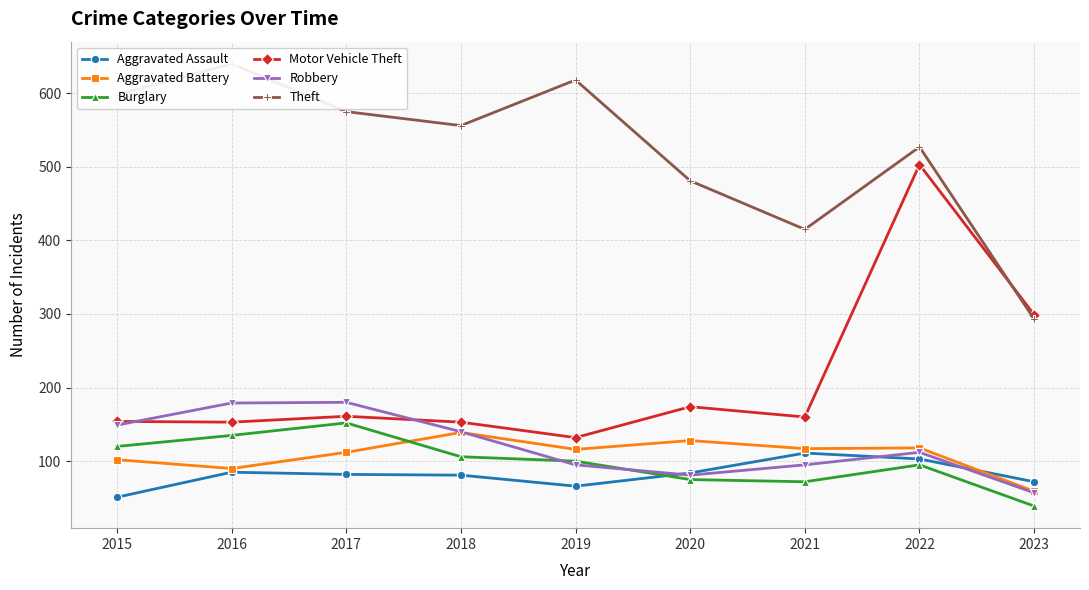

Rank the categories by Robbery value from lowest to highest.

2023, 2020, 2019, 2021, 2022, 2018, 2015, 2016, 2017